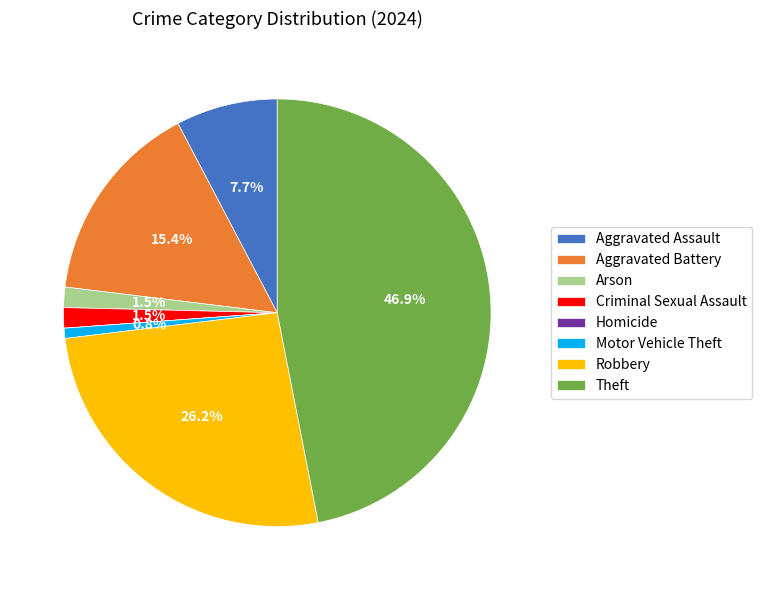

True or false: Aggravated Assault accounts for 8% of the total.

True